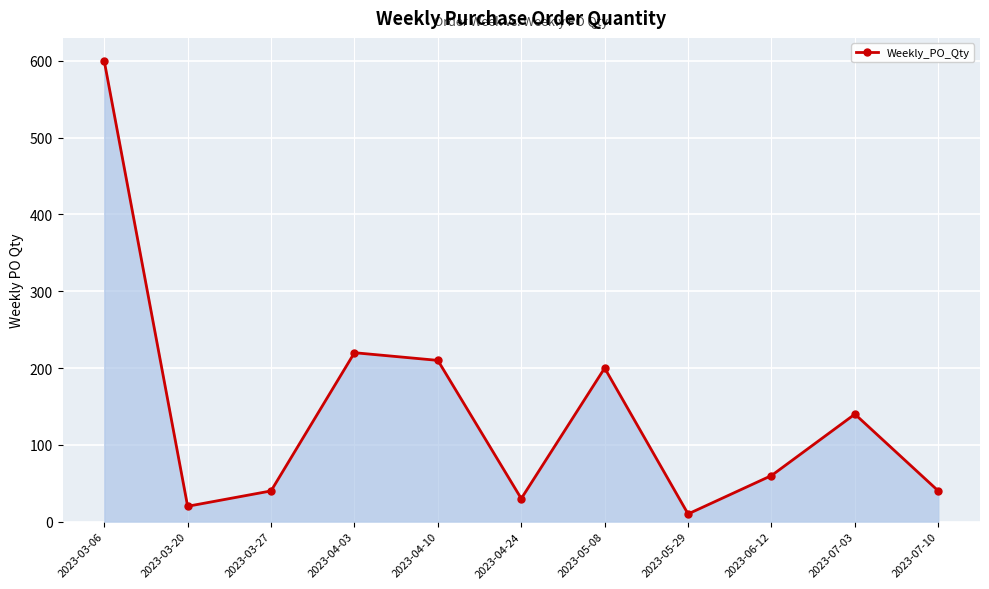

At which label is the value closest to 305?

2023-04-03